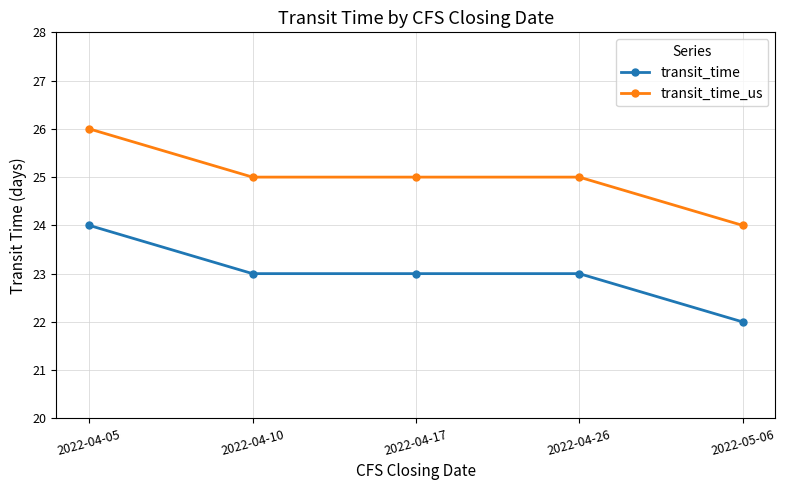

At 2022-04-26, list the series in order from largest to smallest.

transit_time_us, transit_time